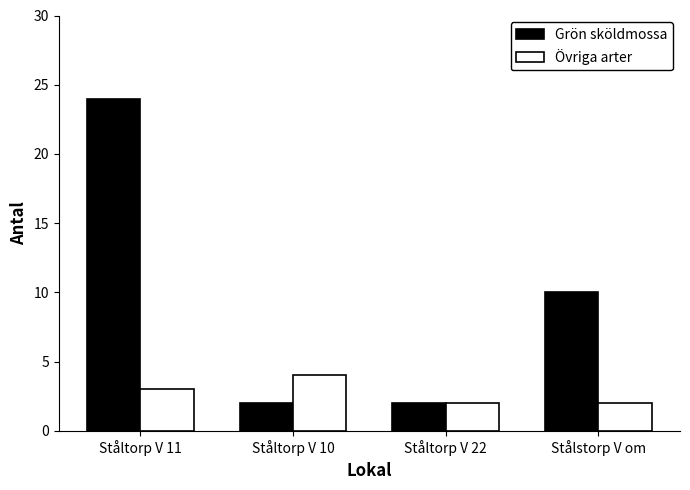

What value does the Grön sköldmossa series have at Stålstorp V om, to the nearest 10?

10